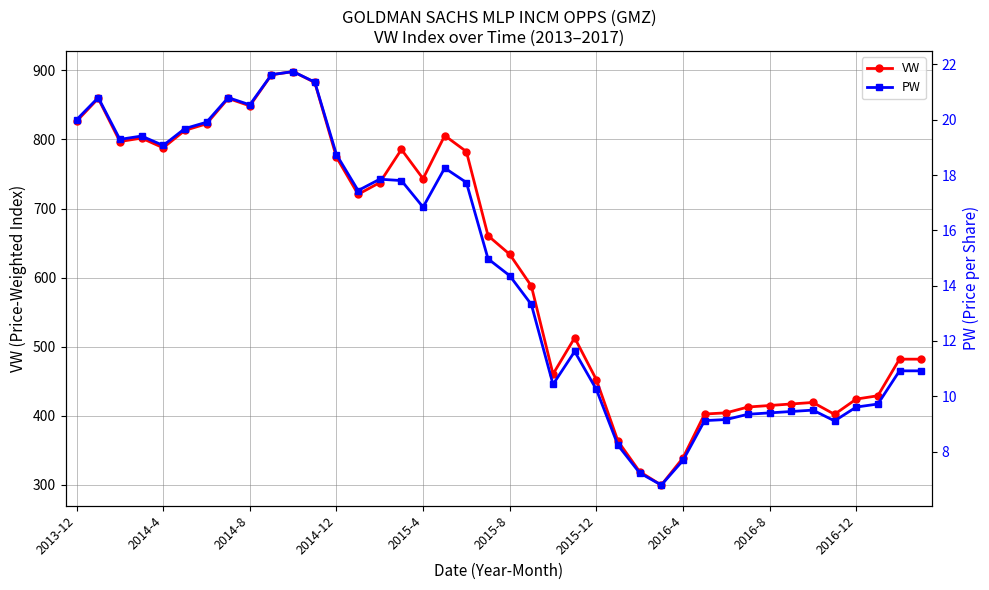

True or false: VW has more than 1 interior local peaks.

True